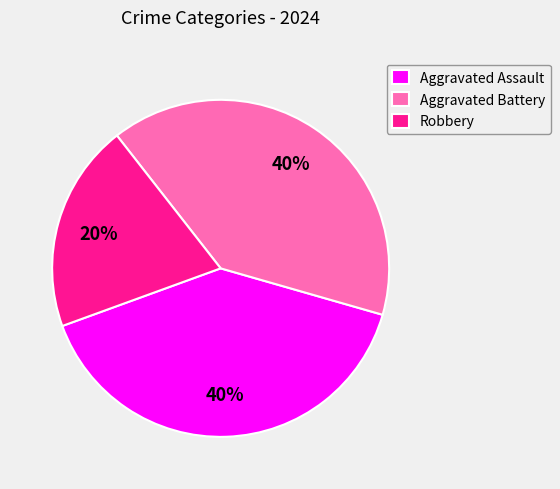

To the nearest percent, what is the average slice percentage?

33%